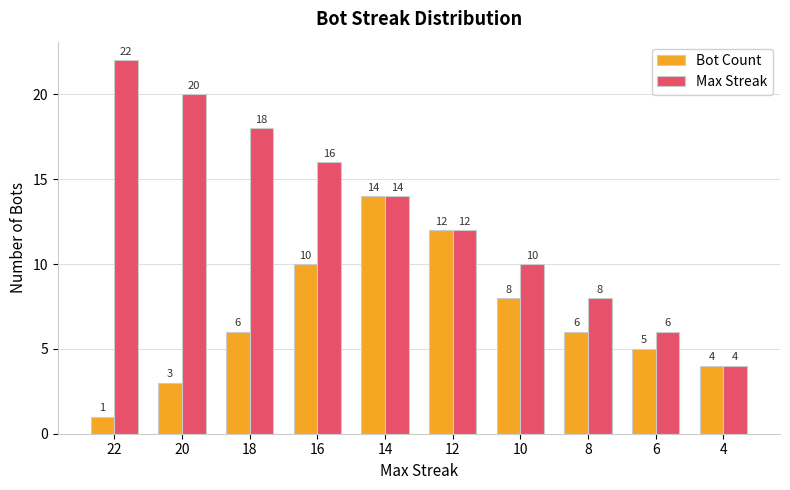

What are all the series names shown in the legend?

Bot Count, Max Streak